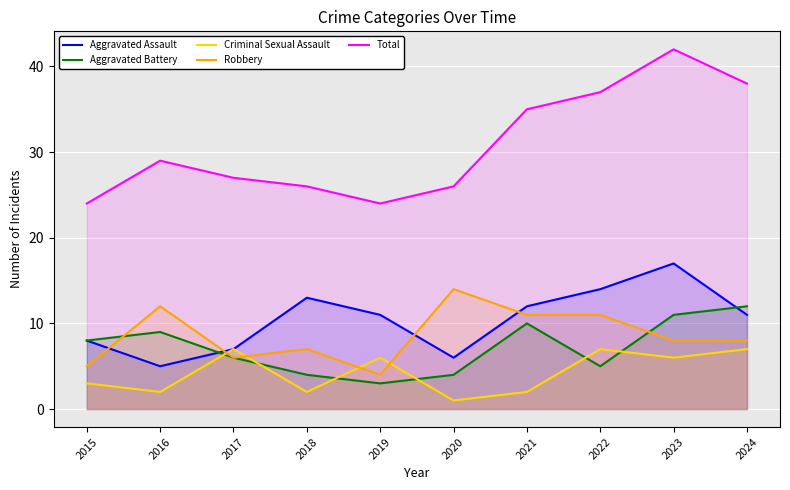

Which label corresponds to the smallest value in the chart?

2020